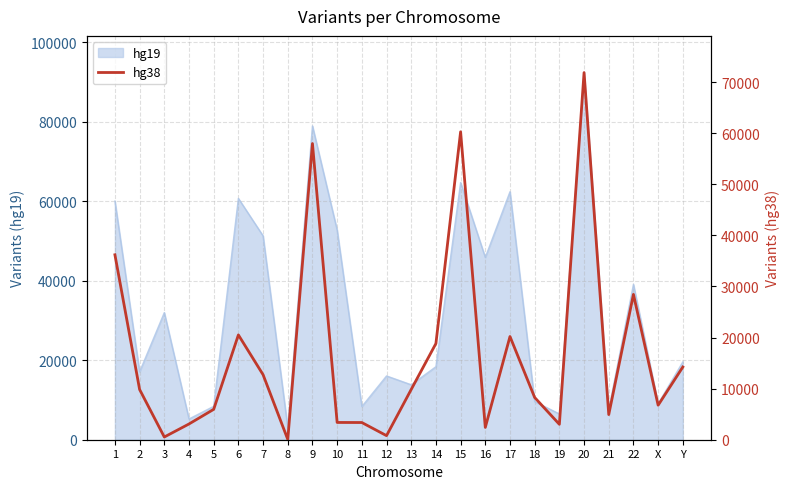

List the labels in order of value, smallest first.

8, 3, 12, 16, 19, 4, 11, 10, 21, 5, X, 18, 2, 13, 7, Y, 14, 17, 6, 22, 1, 9, 15, 20